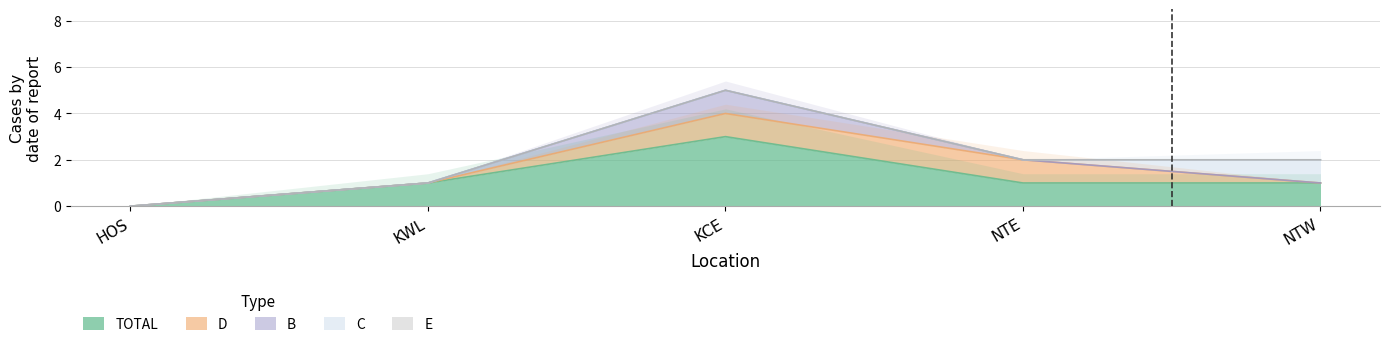

What position from the left is KWL?

2